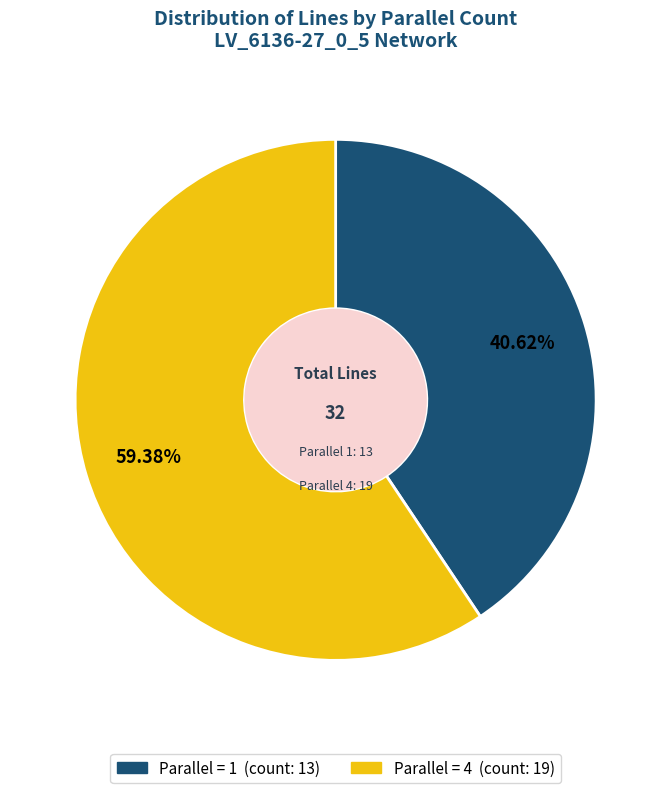

Count the number of slices in the pie.

2